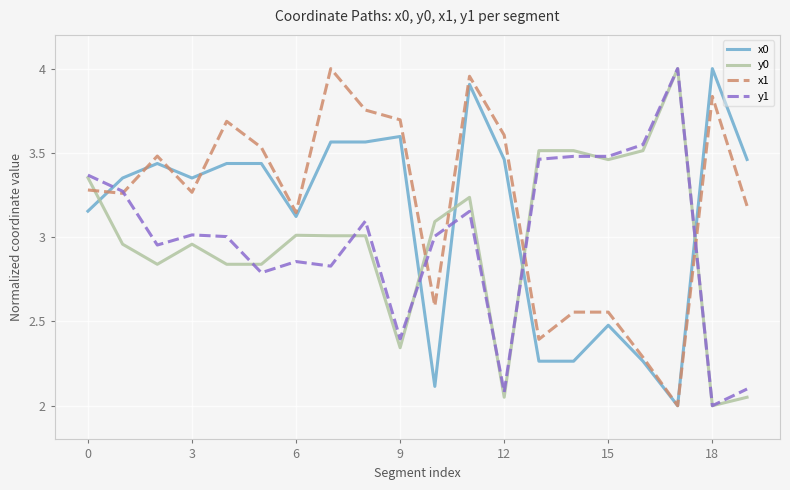

True or false: x1 and y0 intersect in this chart.

True